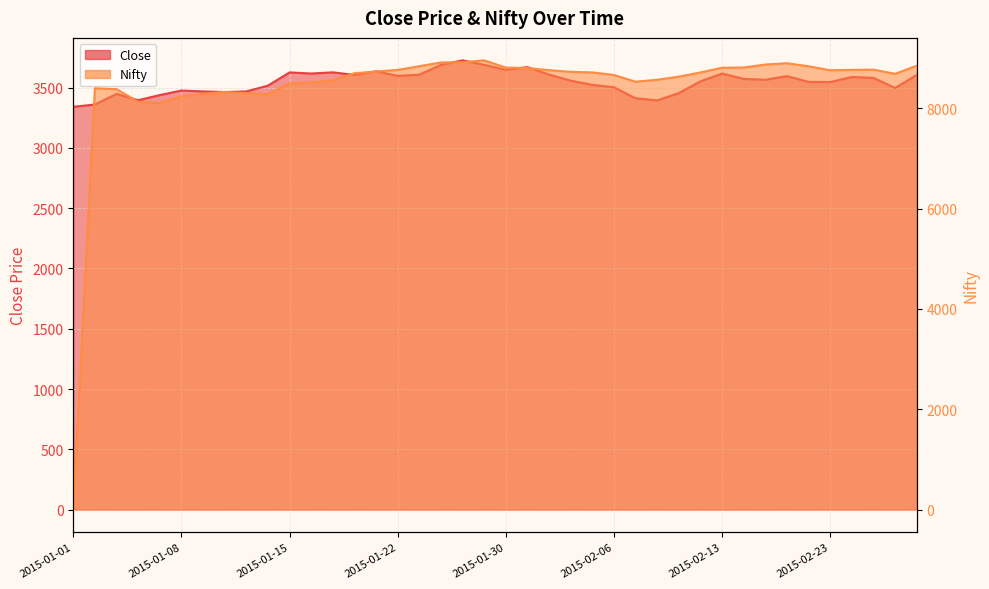

How many interior local peaks does the Nifty series have?

5